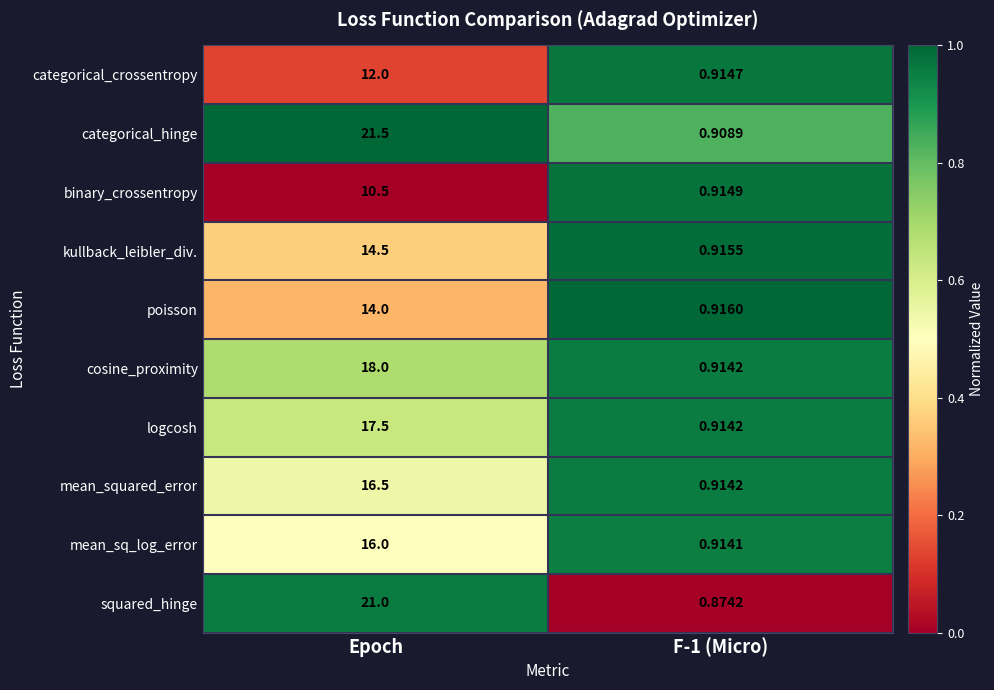

Which series has the largest total across all categories?

categorical_hinge